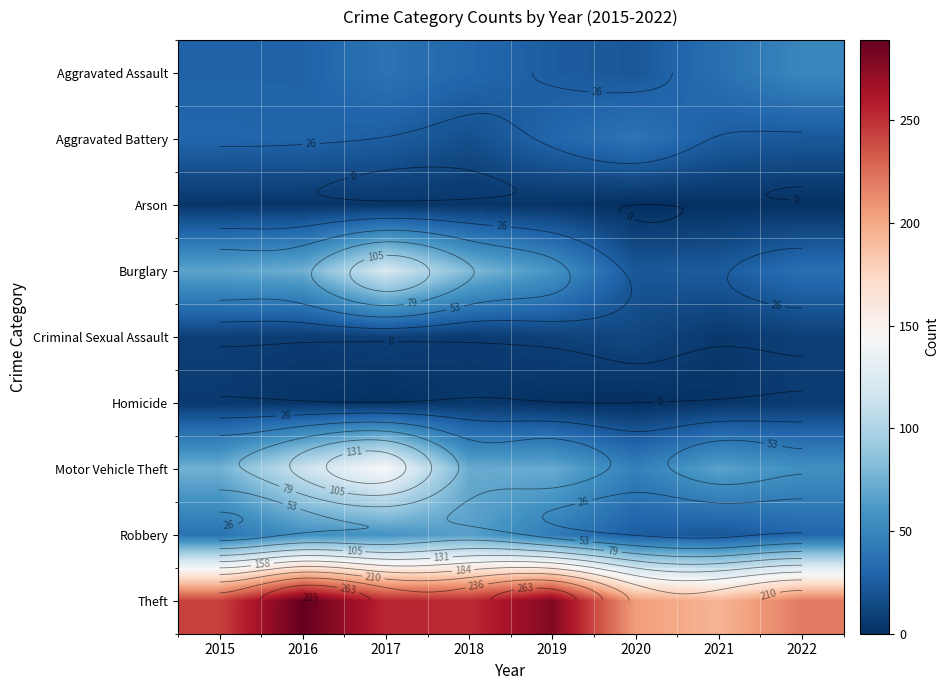

Between 2016 and 2022, which series saw the biggest shift?

Theft